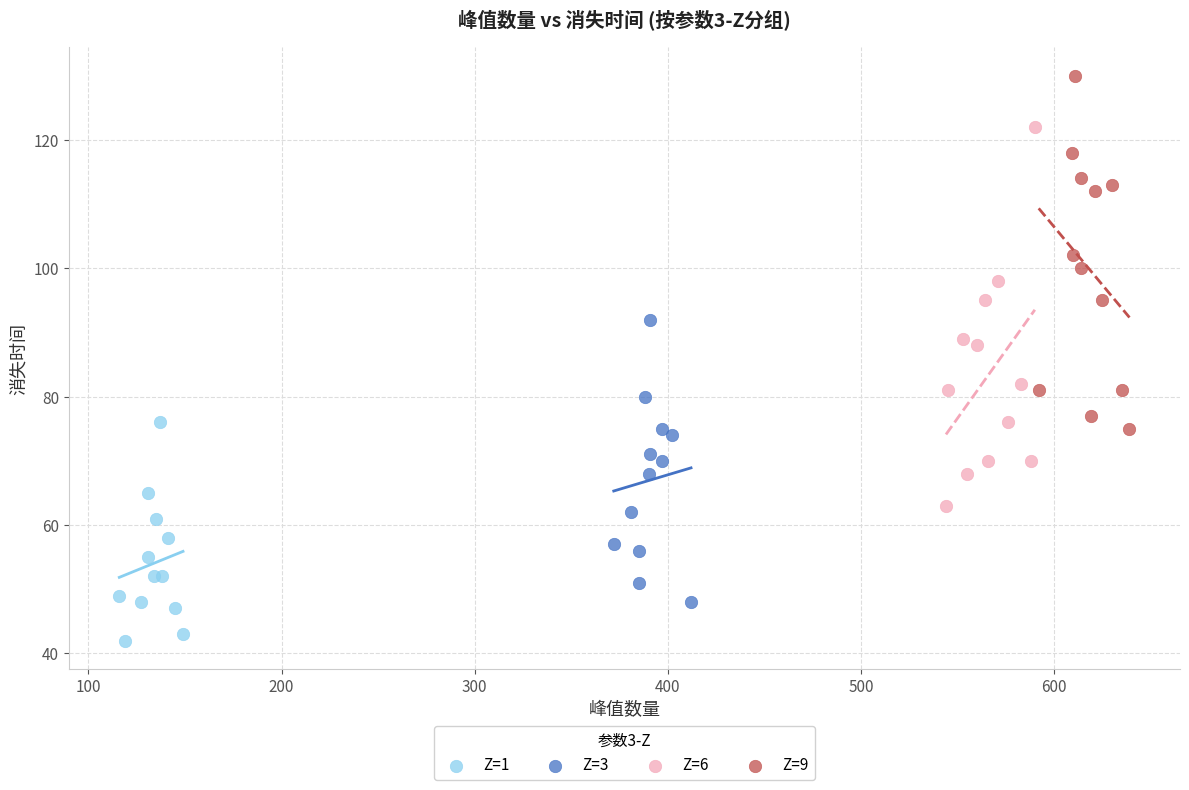

Which series has the largest Y range (max minus min)?

Z=6